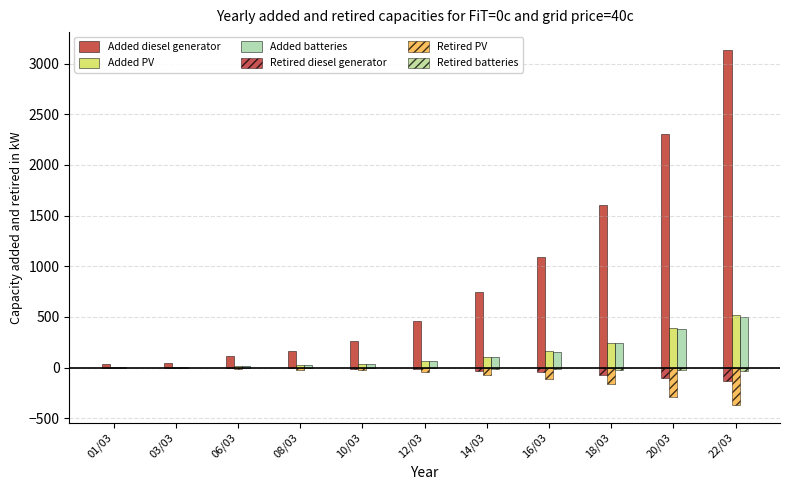

Are the bars horizontal?

No